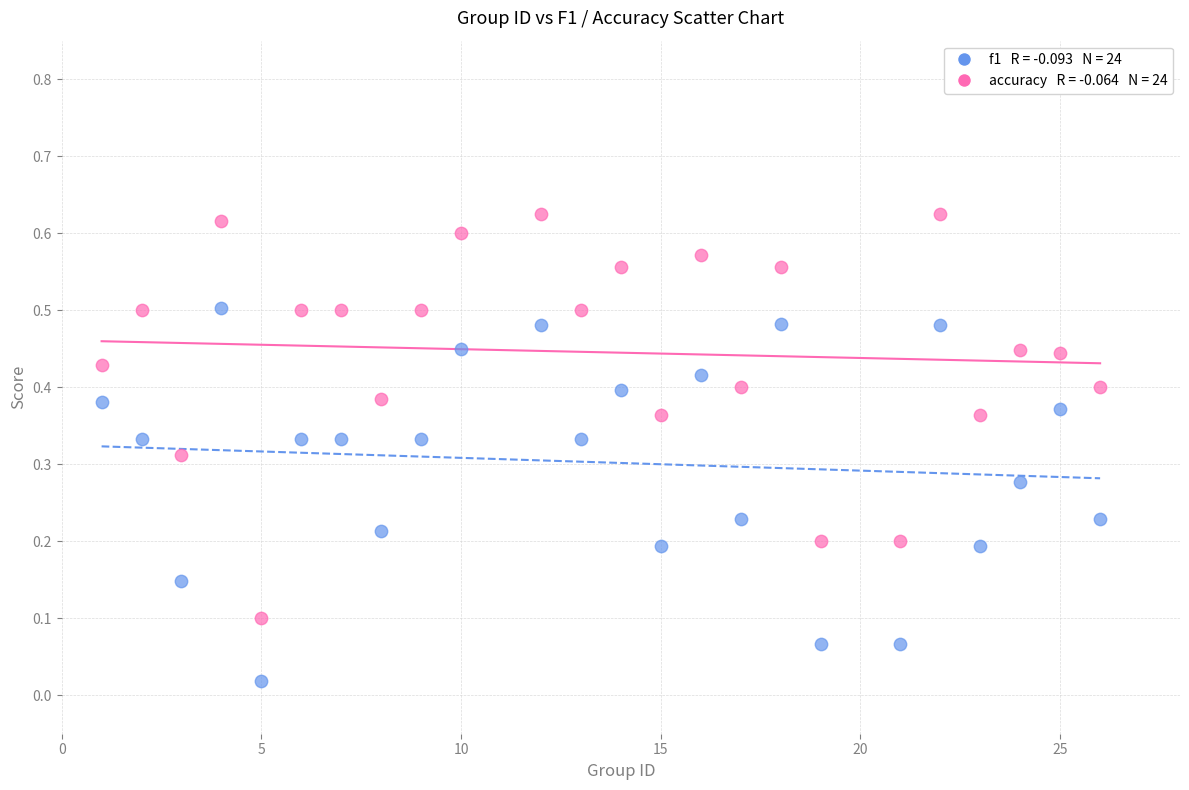

Across all data points, what is the range of X values (max minus min)?

25.0